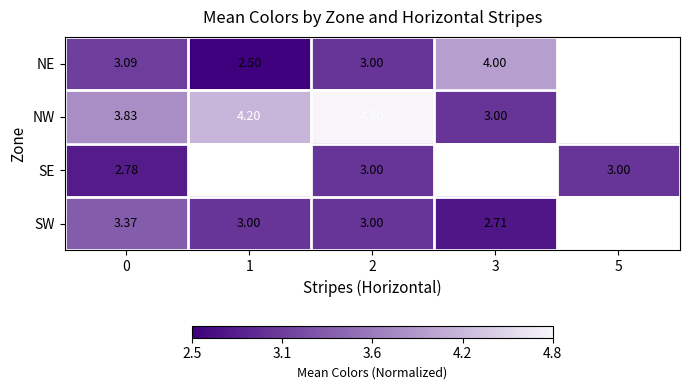

At 0, list the series in order from smallest to largest.

SE, NE, SW, NW